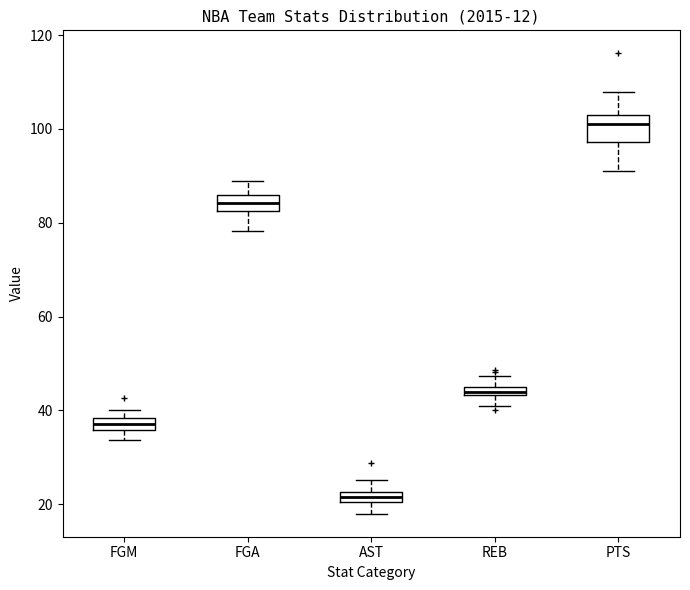

Which box has the highest median line?

PTS